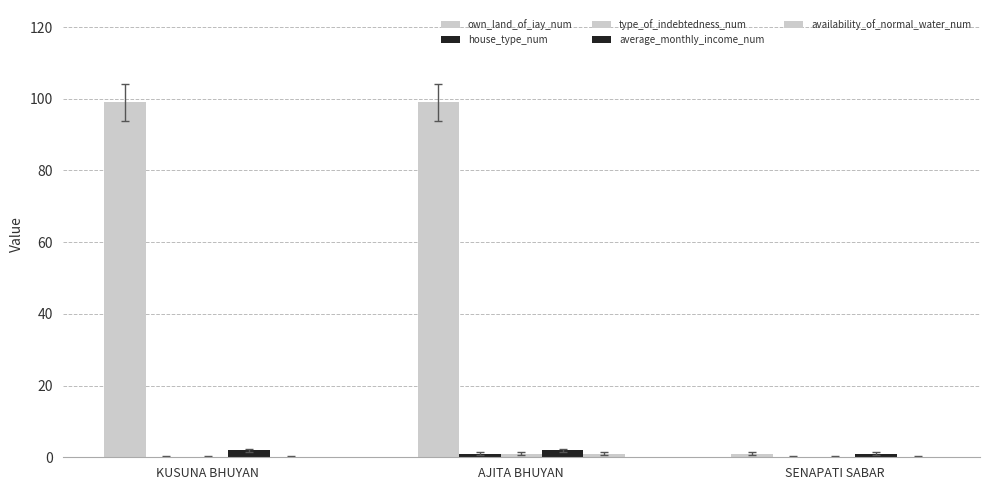

Are the bars grouped side by side (vs. stacked)?

Yes